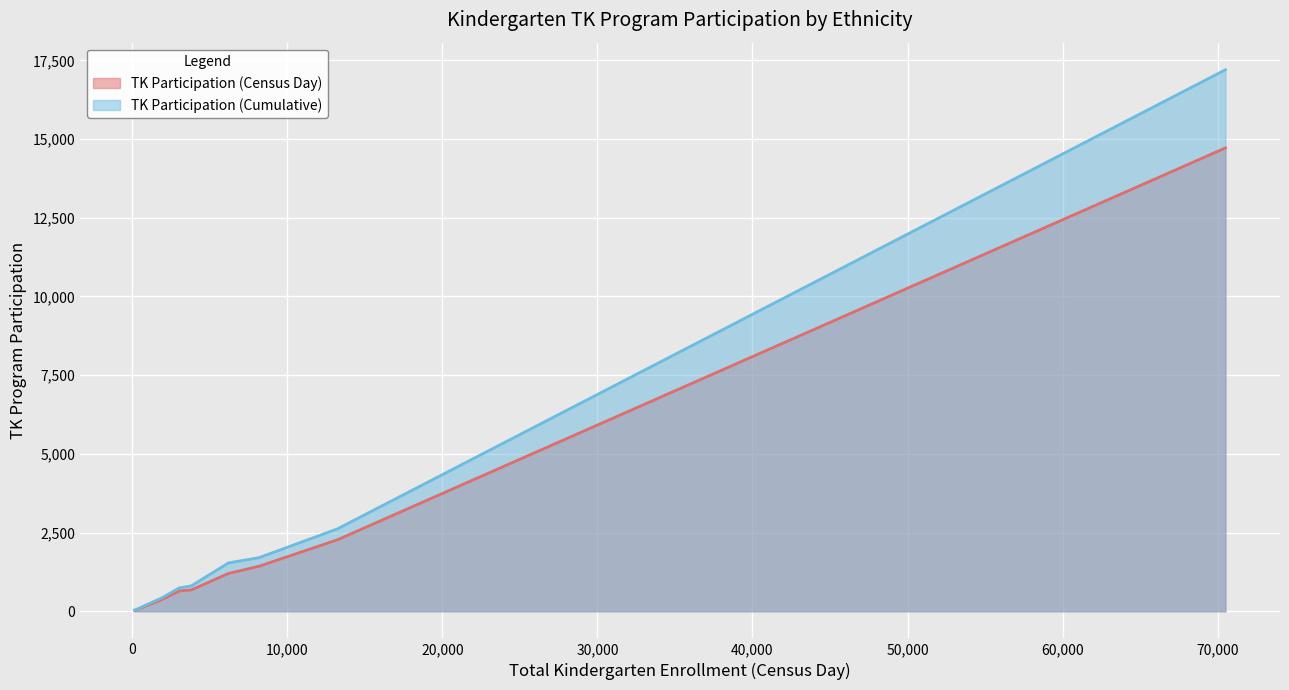

List the series in order of their peak value, lowest first.

TK Participation (Census Day), TK Participation (Cumulative)